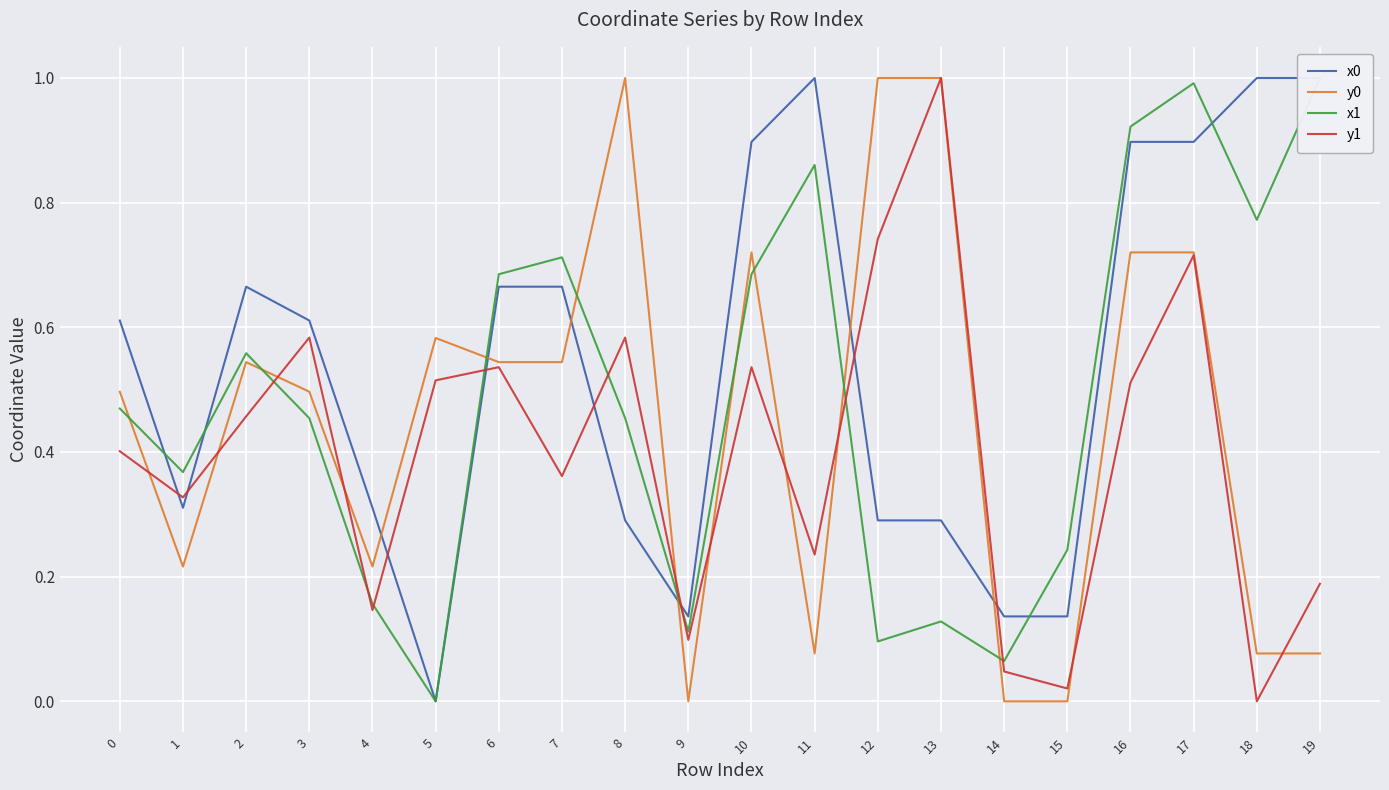

At which category does y1 reach its first local peak?

3